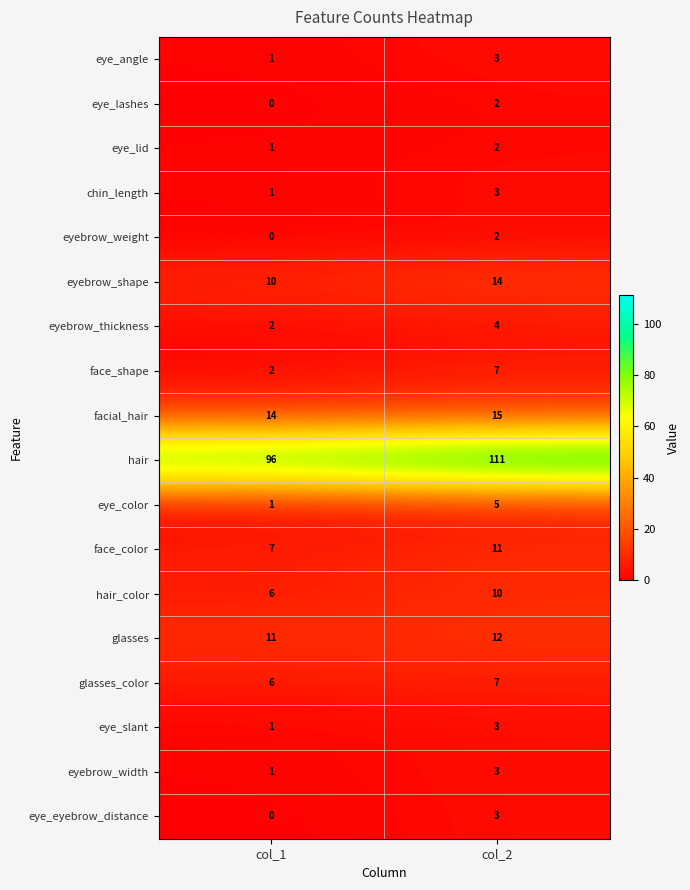

Which series has the largest total across all categories?

hair